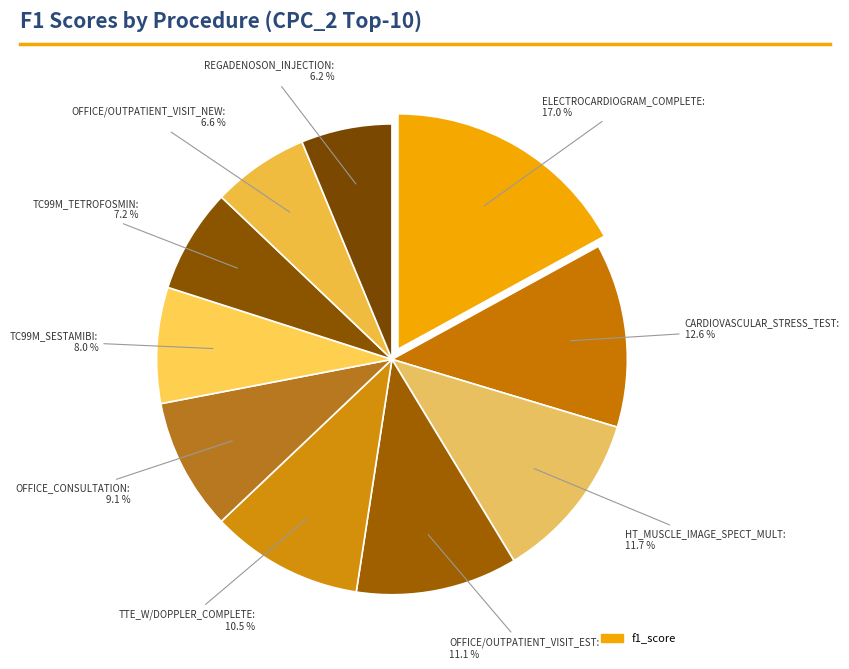

How many segments does this pie chart have?

10